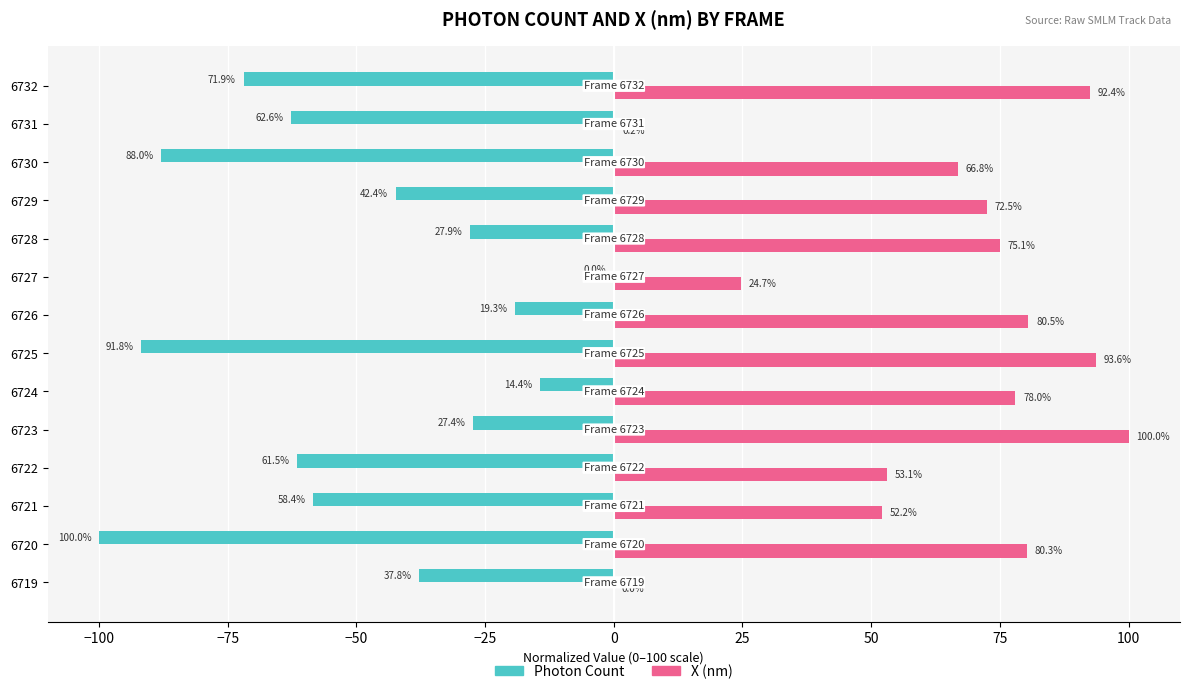

Which category has the highest value across all series?

6723